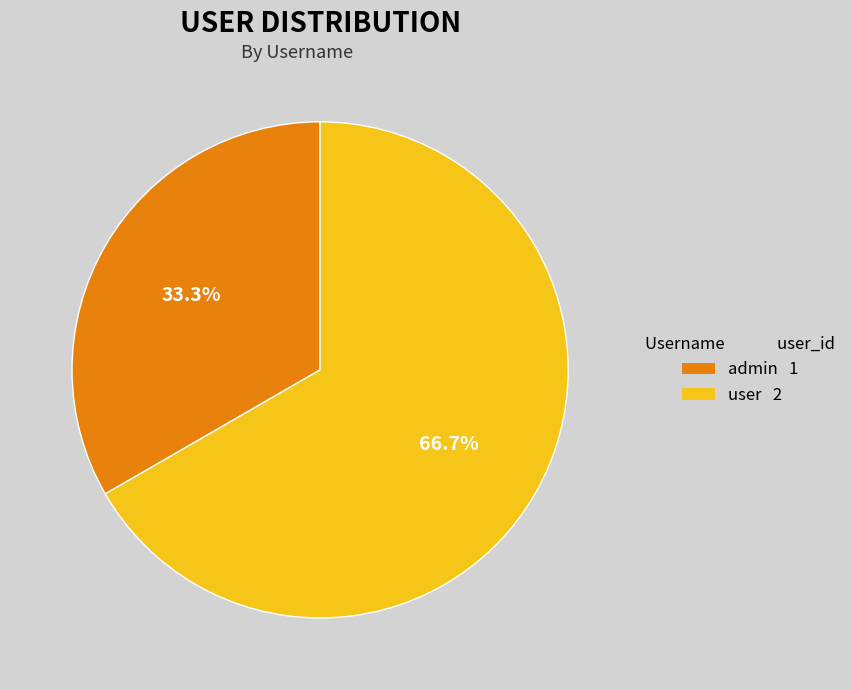

Approximately how many times larger is the value at admin compared to user?

0.5